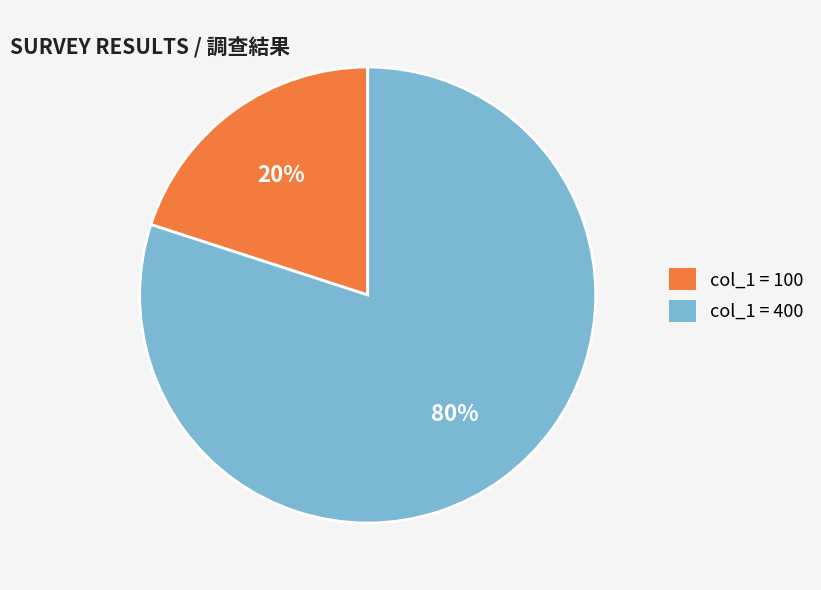

To the nearest percent, what is the difference between the largest and smallest slice percentages?

60%